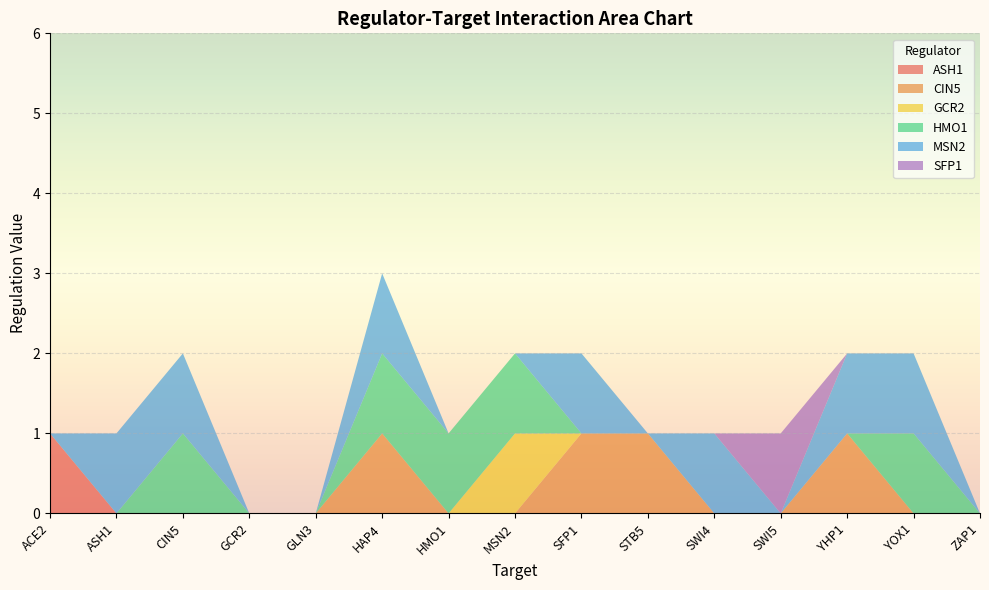

Reading right to left, what are all the values shown in this chart?

ASH1: 0	0	0	0	0	0	0	0	0	0	0	0	0	0	1
CIN5: 0	0	1	0	0	1	1	0	0	1	0	0	0	0	0
GCR2: 0	0	0	0	0	0	0	1	0	0	0	0	0	0	0
HMO1: 0	1	0	0	0	0	0	1	1	1	0	0	1	0	0
MSN2: 0	1	1	0	1	0	1	0	0	1	0	0	1	1	0
SFP1: 0	0	0	1	0	0	0	0	0	0	0	0	0	0	0